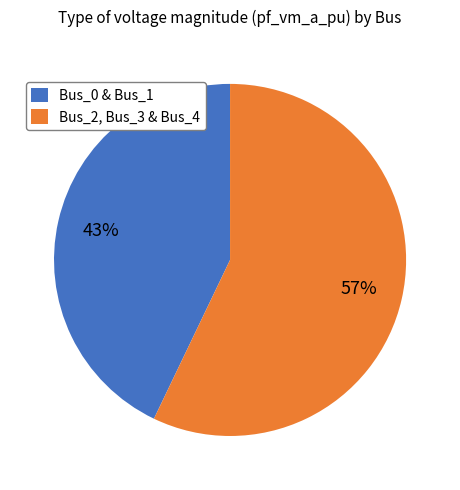

To the nearest percent, what is the difference between the largest and smallest slice percentages?

14%